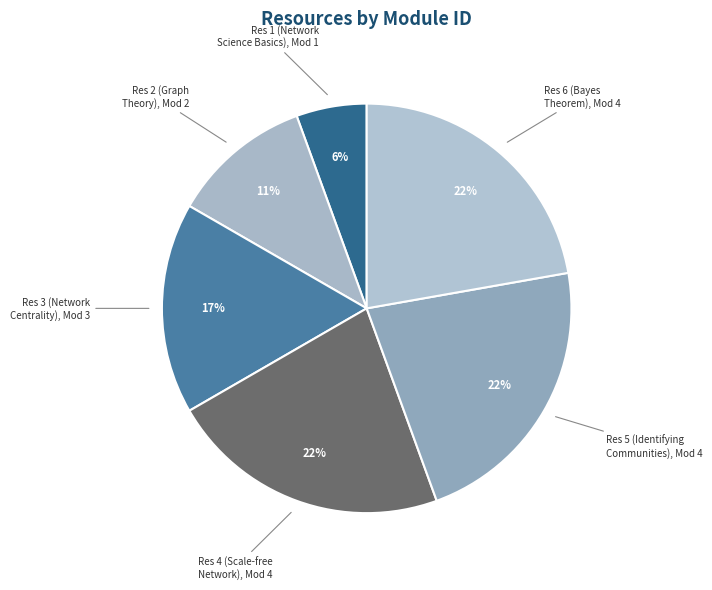

What percentage is the Res 5 (Identifying Communities), Mod 4 slice, to the nearest percent?

22%